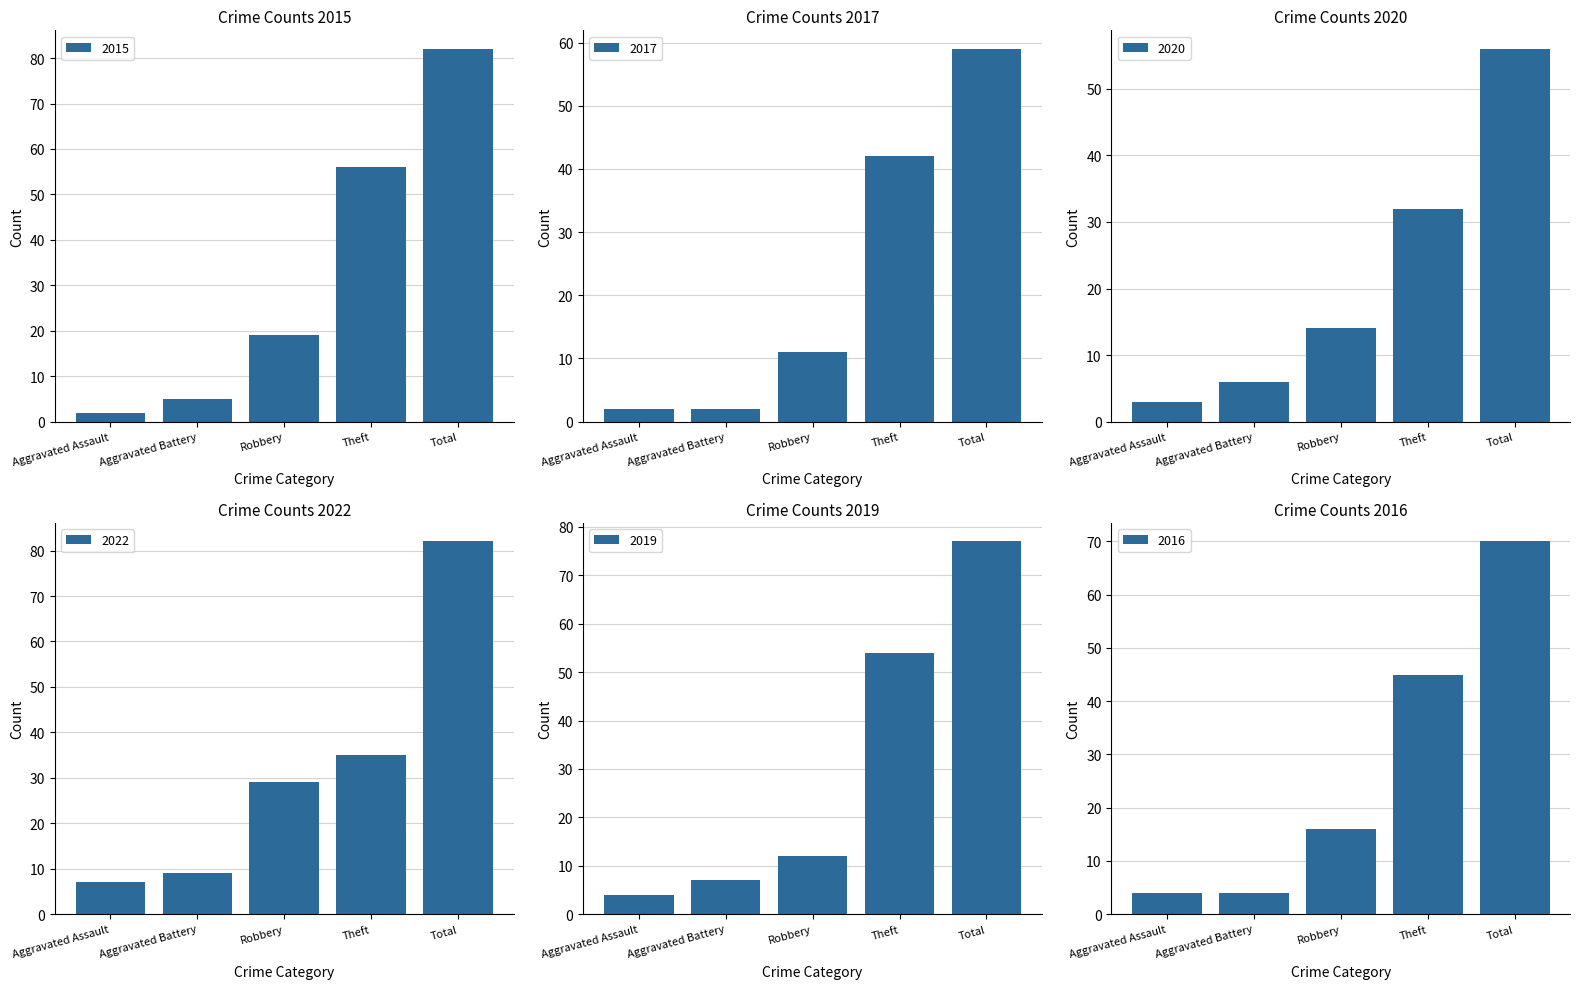

Reading right to left, list all the values displayed in this chart.

2015: 82	56	19	5	2
2017: 59	42	11	2	2
2020: 56	32	14	6	3
2022: 82	35	29	9	7
2019: 77	54	12	7	4
2016: 70	45	16	4	4